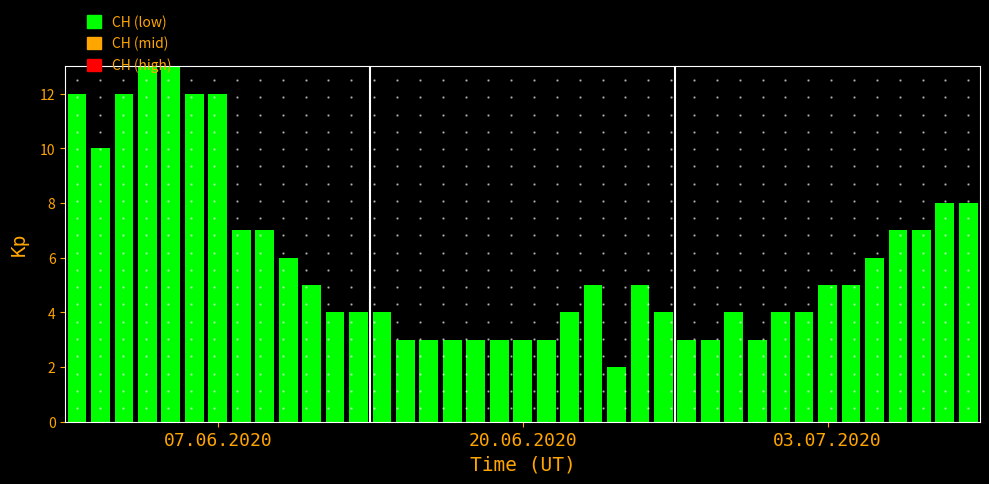

How many bars are there in total?

39